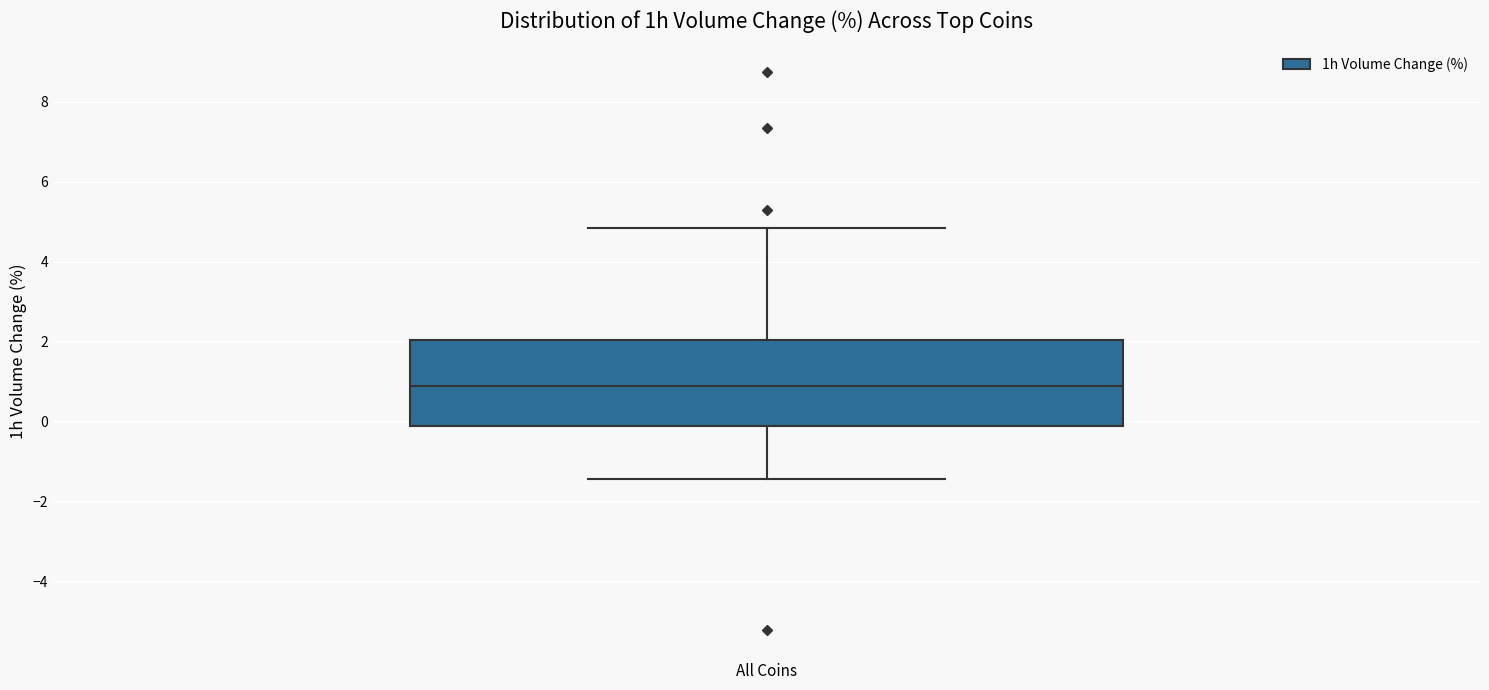

Transcribe this box plot: give where the median line is, the range the box spans, and where the two whiskers end, as read against the y-axis. The values are not printed on the chart, so give them approximately, as read against the axis.

median 0.8, box -0.2 to 2.0, whiskers -1.4 to 4.8